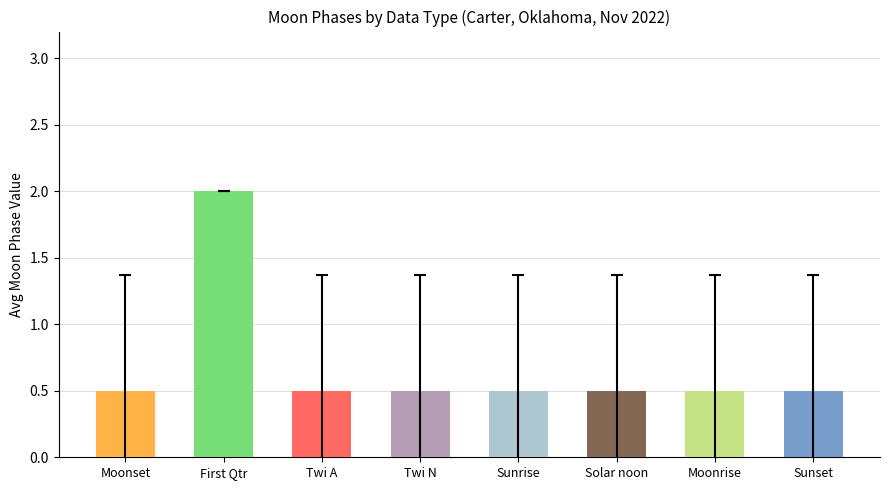

What is the minimum value shown in the chart?

0.5